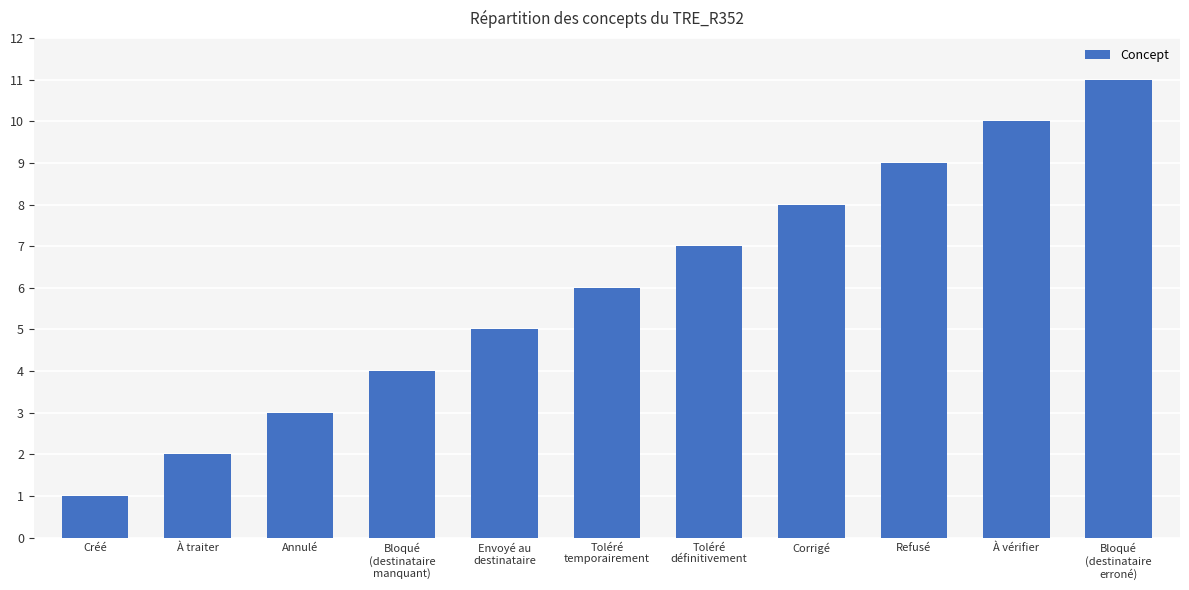

What is the minimum value shown in the chart?

1